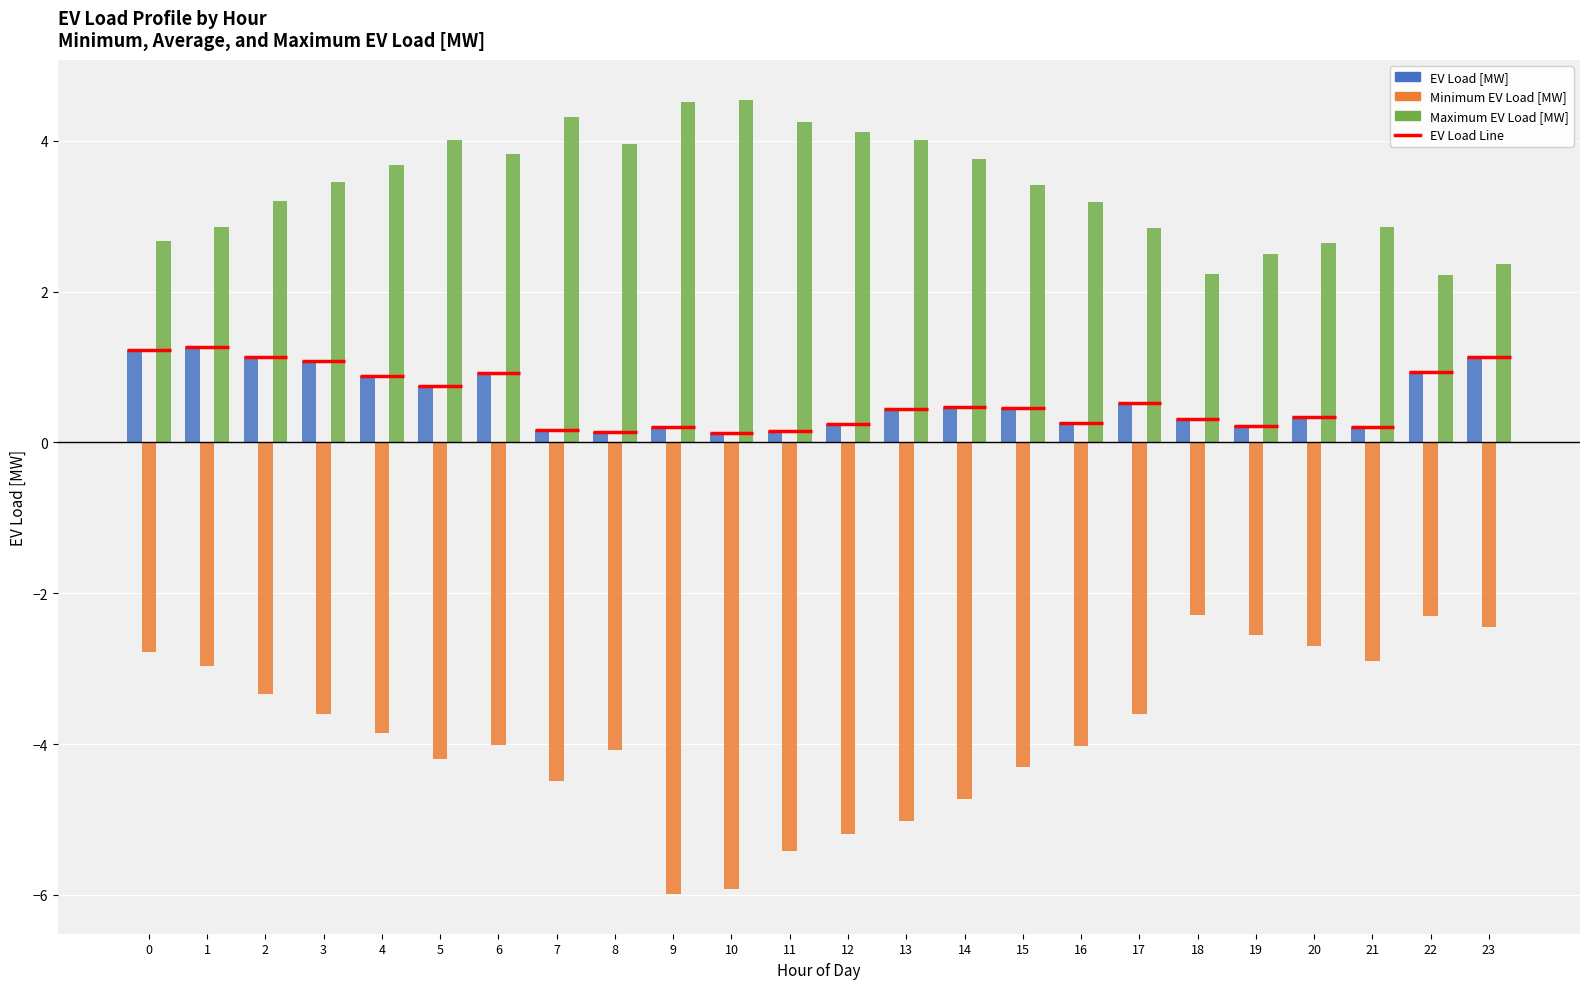

Which series has the largest total across all categories?

Maximum EV Load [MW]